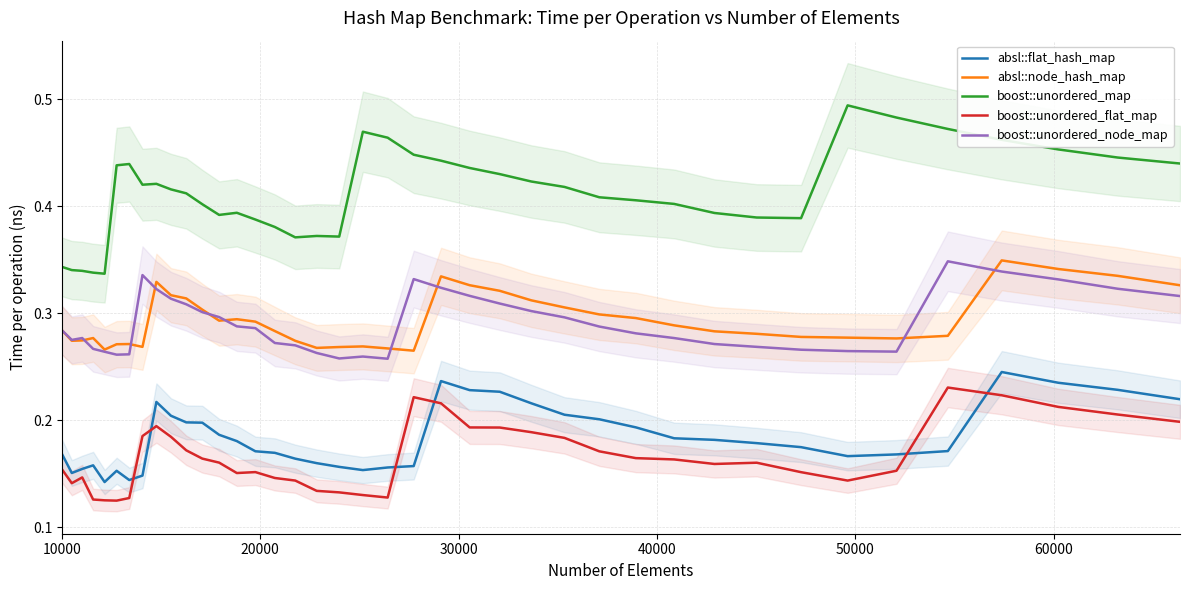

True or false: boost::unordered_map and boost::unordered_node_map intersect in this chart.

False